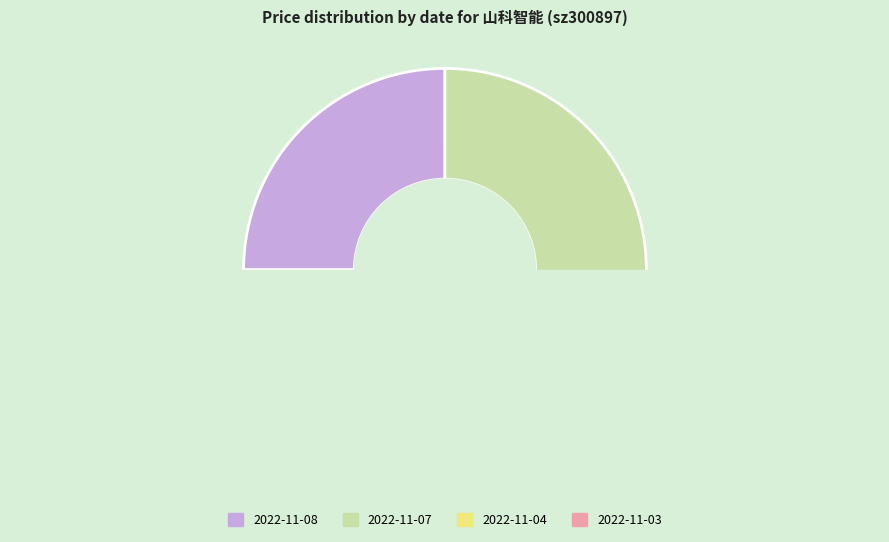

Does 2022-11-07 account for over 50% of the chart?

No